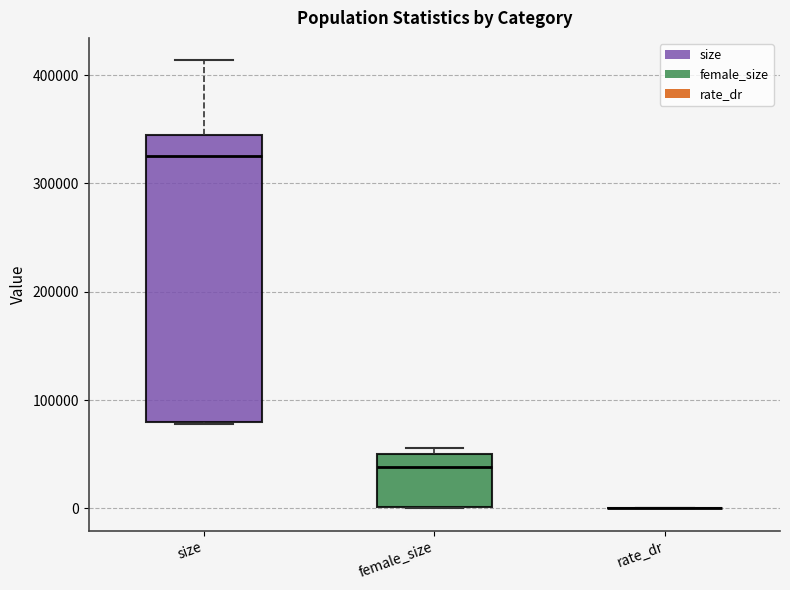

Reading left to right, transcribe this box plot: for each box, give where its median line is, the range the box spans, and where its two whiskers end, as read against the y-axis. The values are not printed on the chart, so give them approximately, as read against the axis.

size: median 330000, box 80000 to 340000, whiskers 80000 to 410000
female_size: median 40000, box 0 to 50000, whiskers 0 to 60000
rate_dr: box collapsed to a line at 0, whiskers 0 to 0